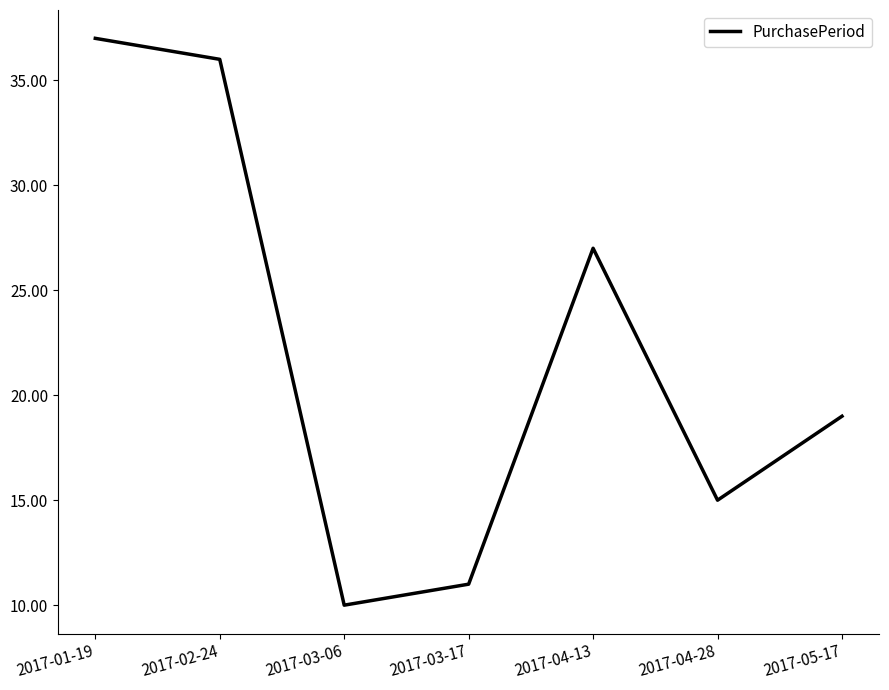

List the labels in order of value, largest first.

2017-01-19, 2017-02-24, 2017-04-13, 2017-05-17, 2017-04-28, 2017-03-17, 2017-03-06